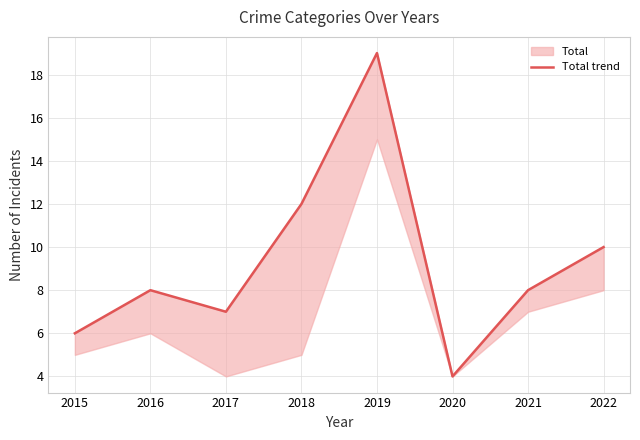

List the labels in order of value, largest first.

2019, 2018, 2022, 2016, 2021, 2017, 2015, 2020